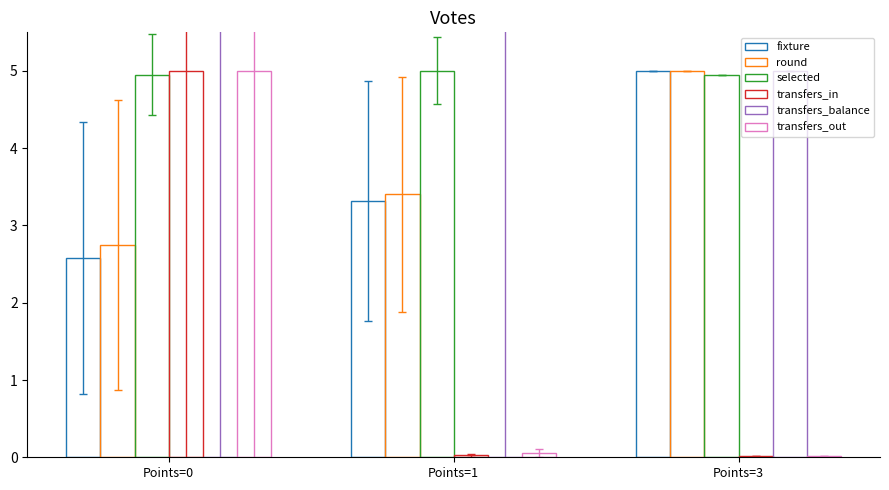

Between Points=0 and Points=1, which series saw the biggest shift?

transfers_balance